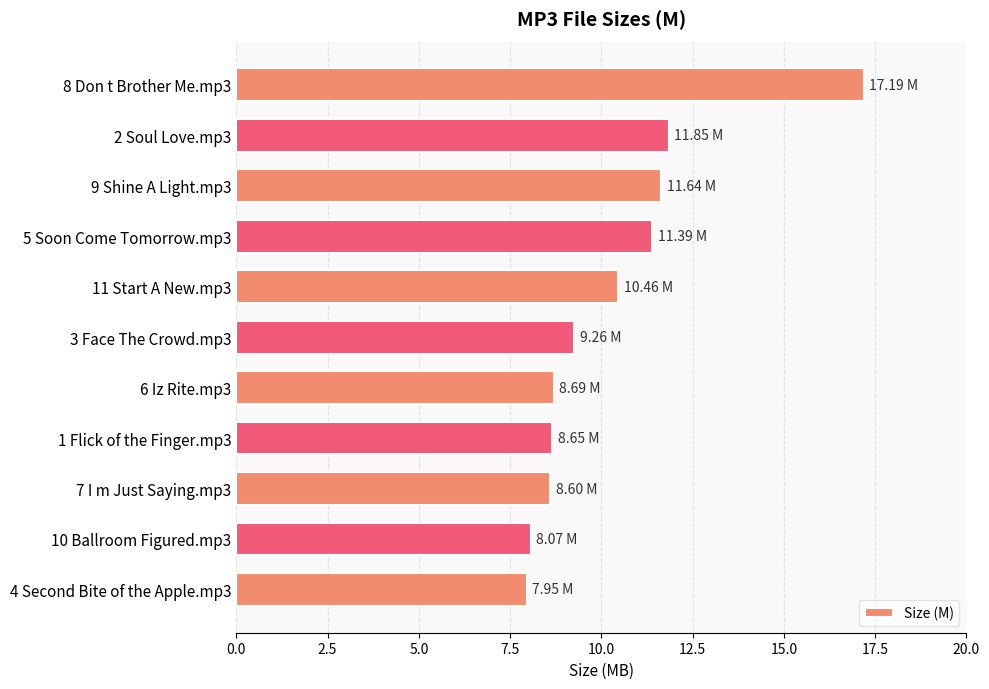

What is the difference between the second highest and second lowest values?

3.8